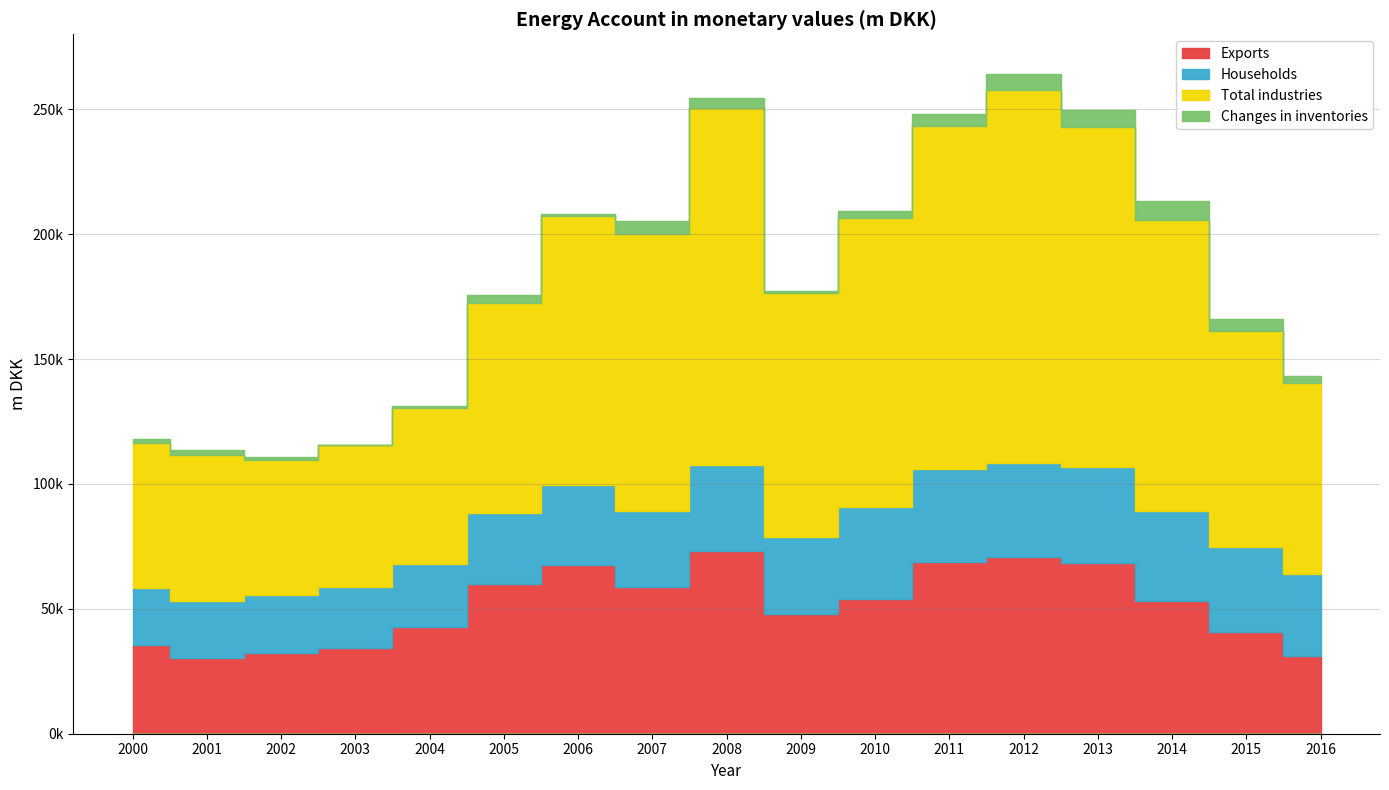

At which category does Households reach its first local valley?

2001